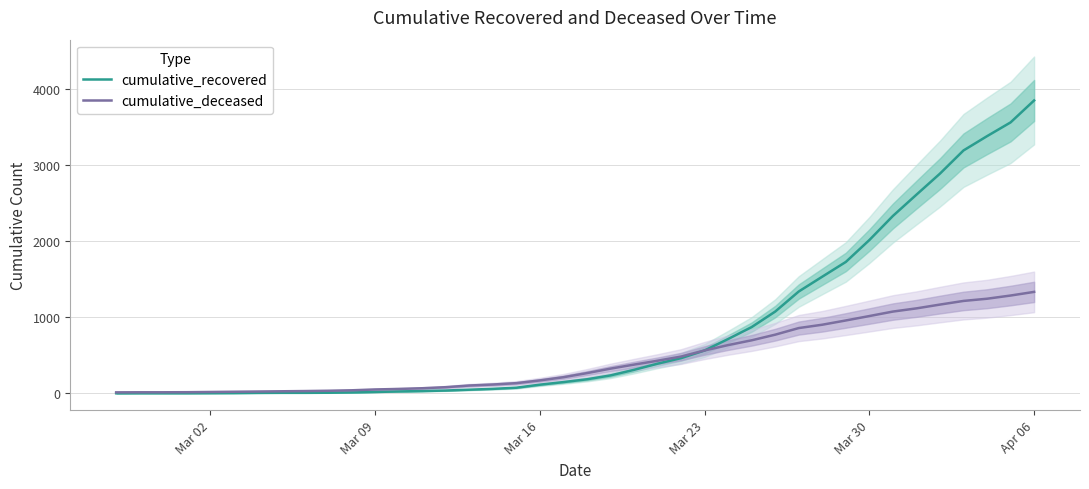

What is the highest value of the cumulative_deceased series?

1336